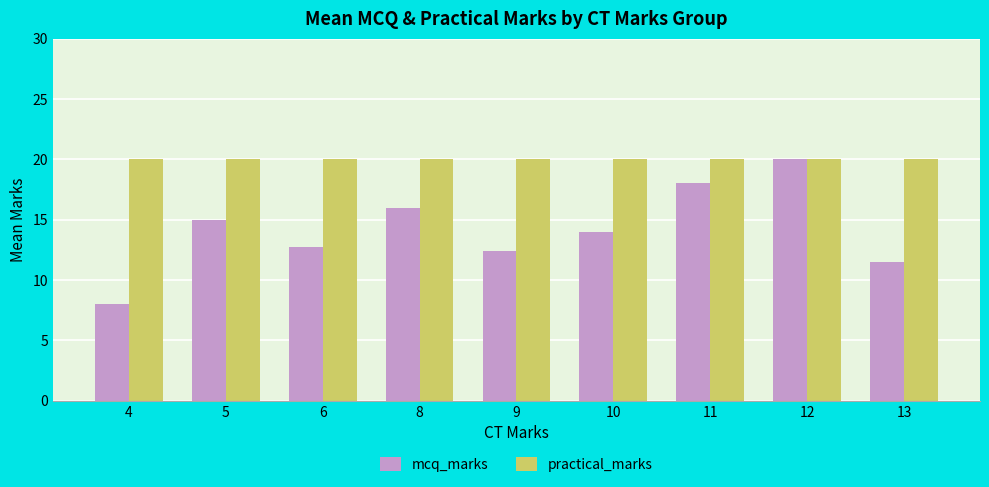

What is the sum of all practical_marks values?

180.0